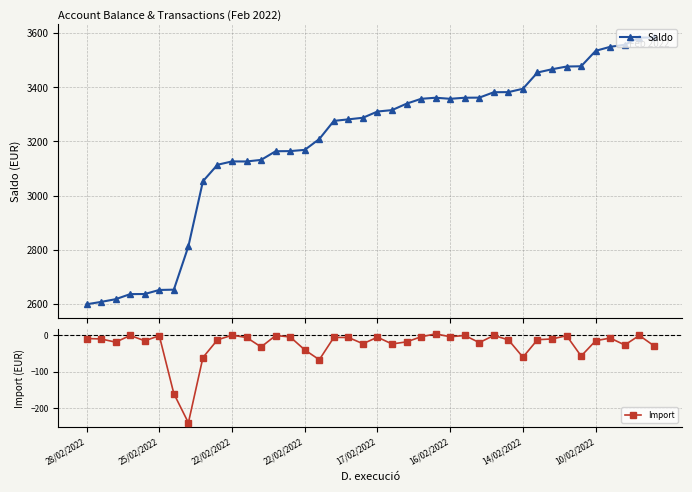

True or false: Saldo and Import cross at least once.

False